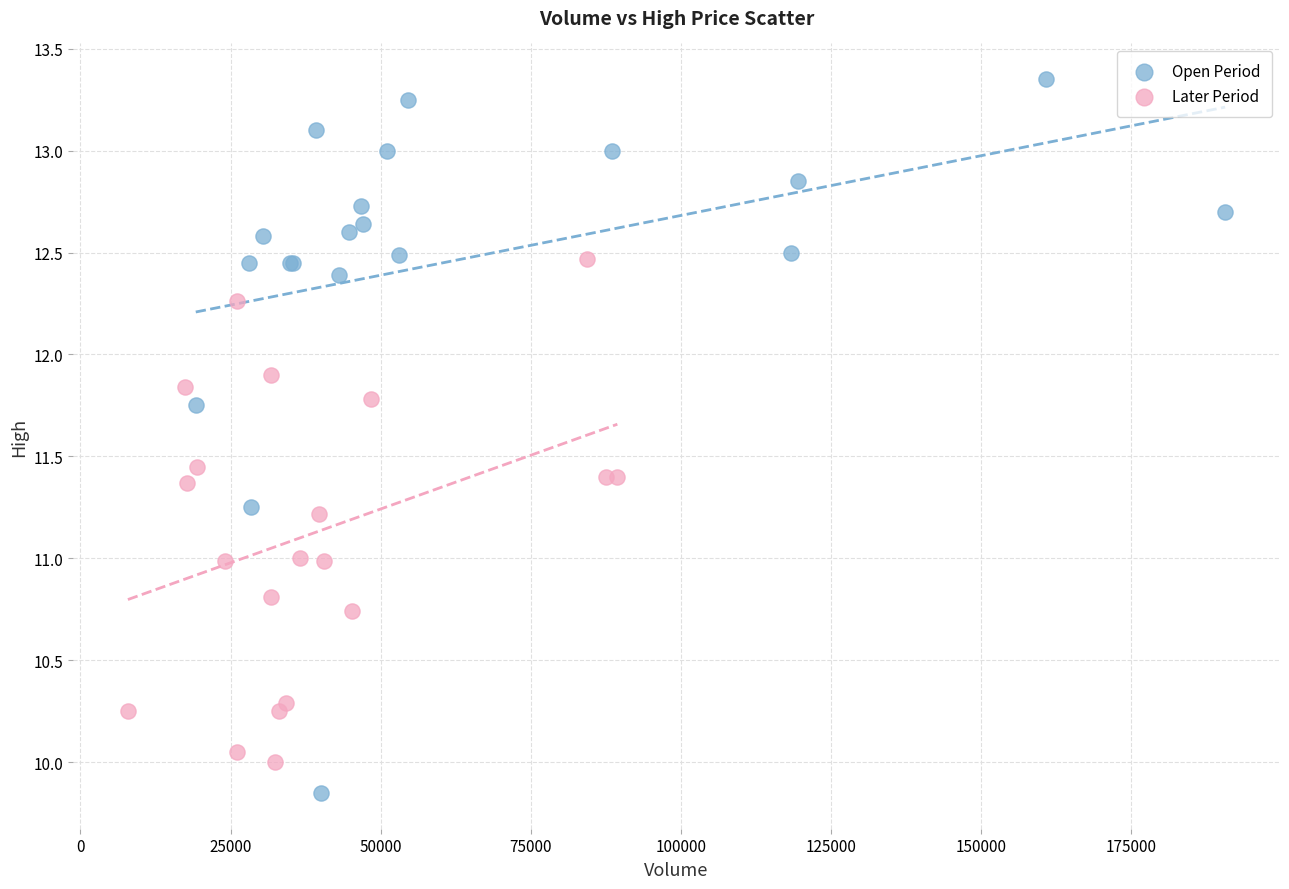

Which series reaches the maximum Y coordinate?

Open Period